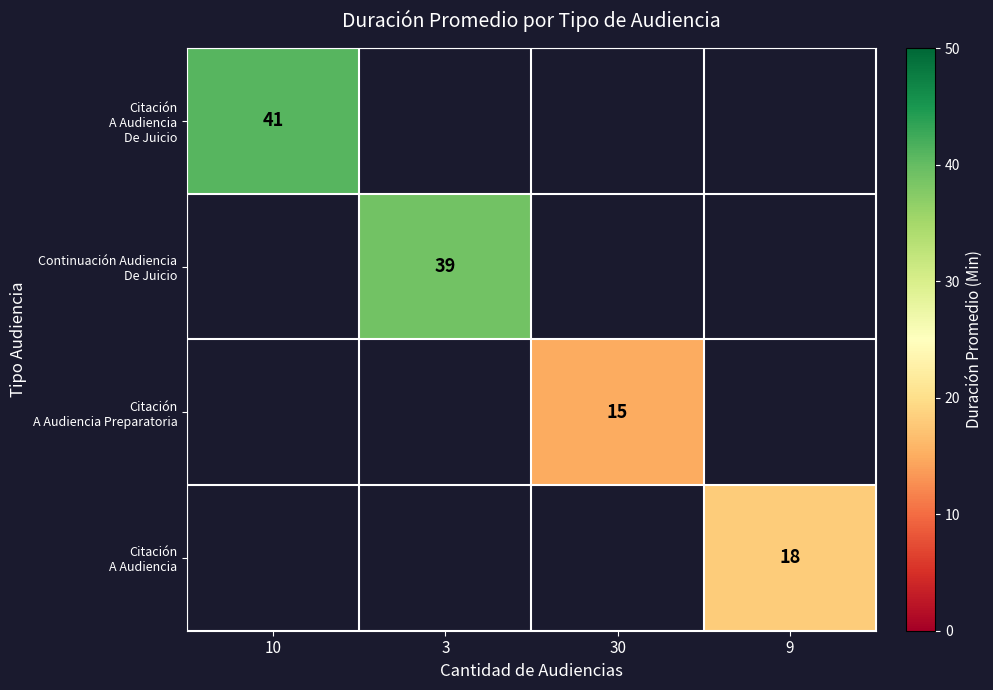

Which category has the lowest value across all series?

30